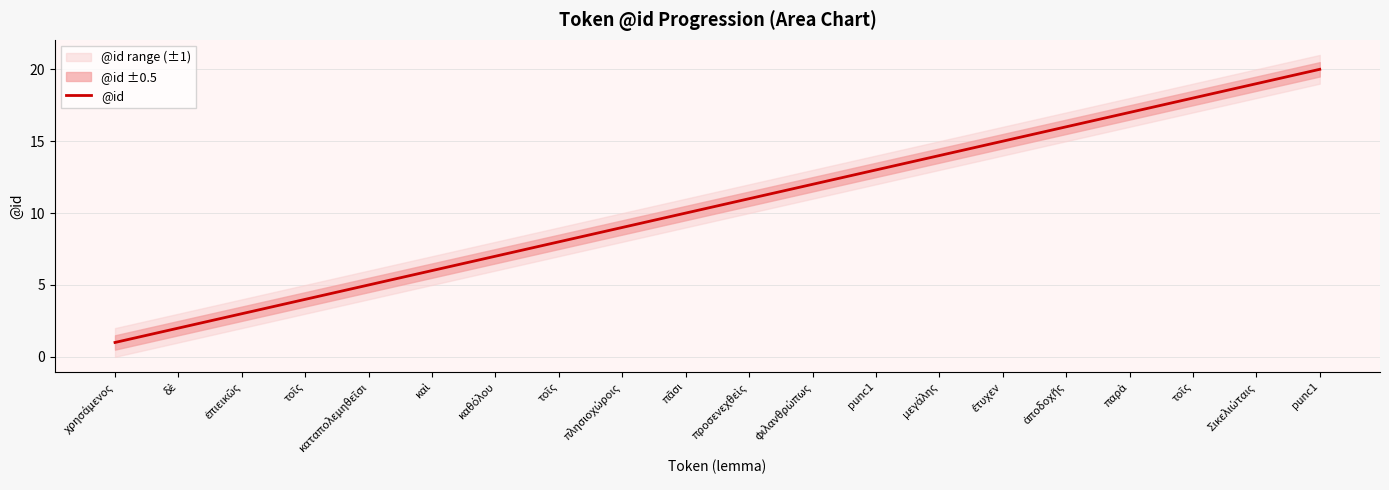

Reading left to right, transcribe all the data shown in this chart.

1	2	3	4	5	6	7	8	9	10	11	12	13	14	15	16	17	18	19	20